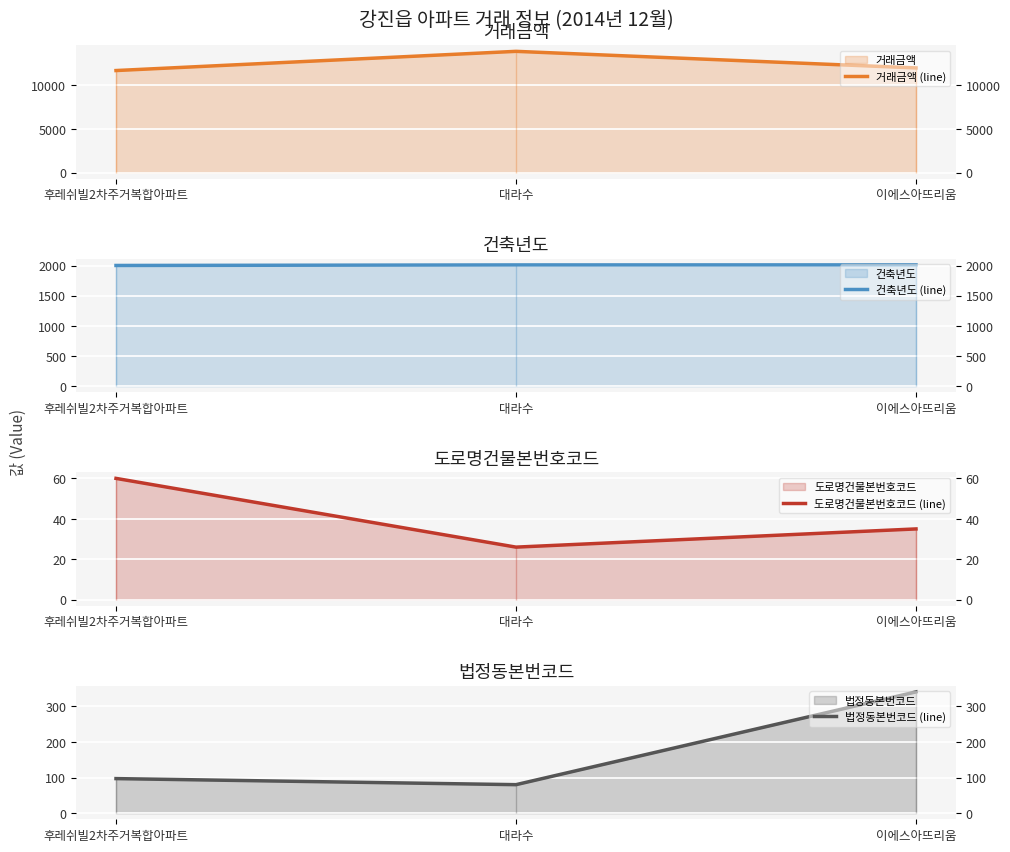

The 거래금액 (line) series shows 12000 at 이에스아뜨리움. True or false?

True